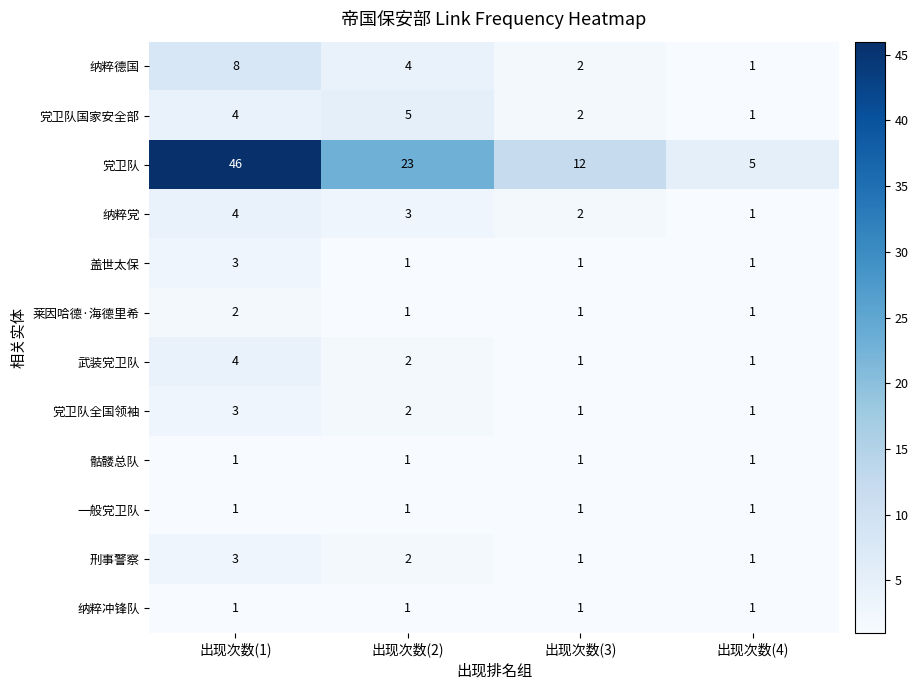

What value does the 纳粹德国 series have at 出现次数(1)?

8